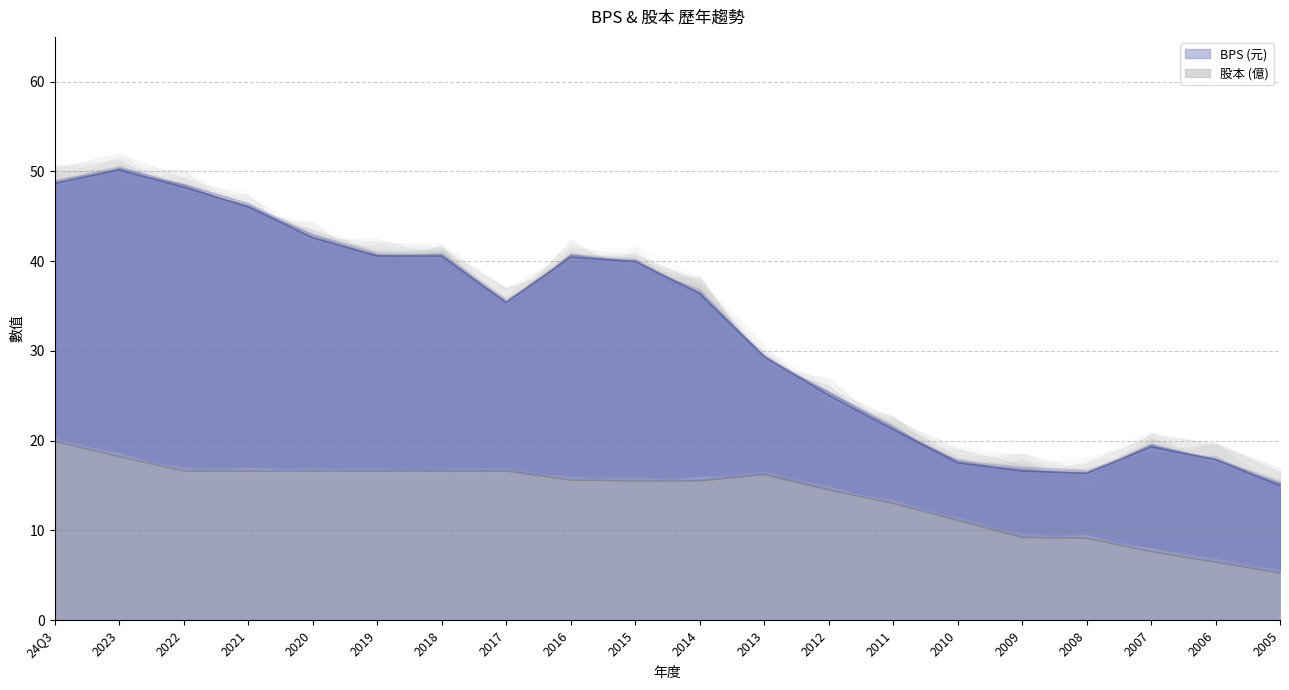

What is the minimum value shown in the chart?

5.2